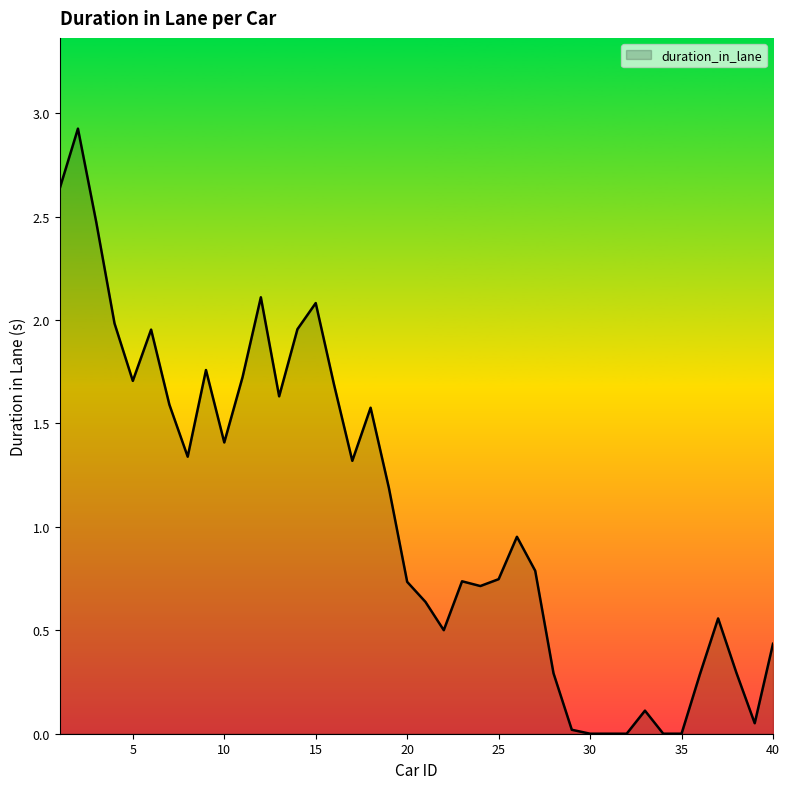

How many lines are shown in the chart?

1